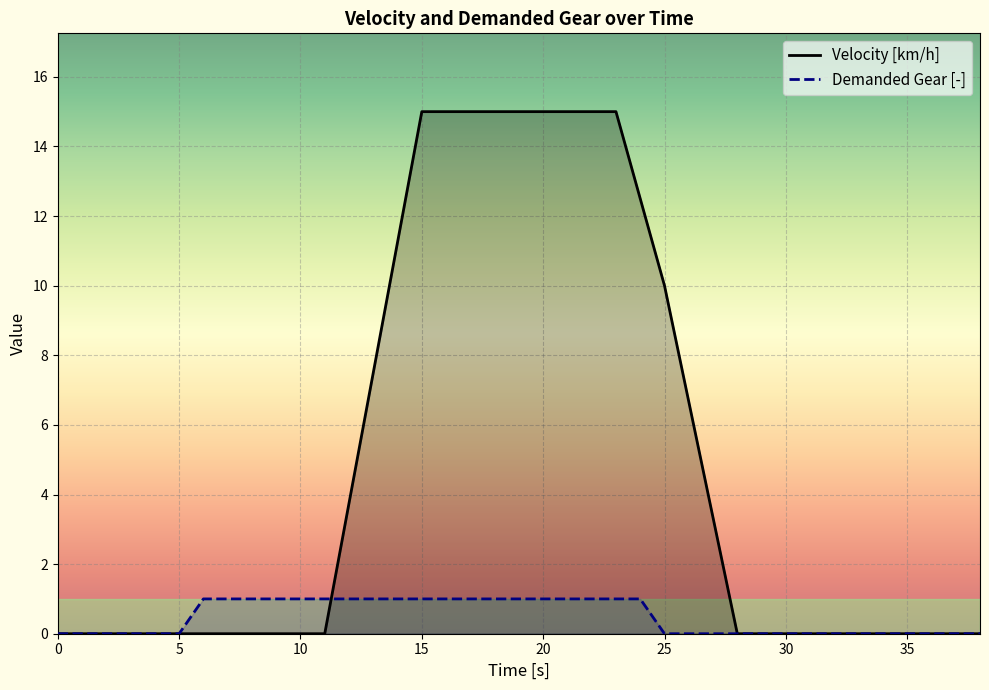

After their last crossing, which series has the higher values: Velocity [km/h] or Demanded Gear [-]?

Velocity [km/h]